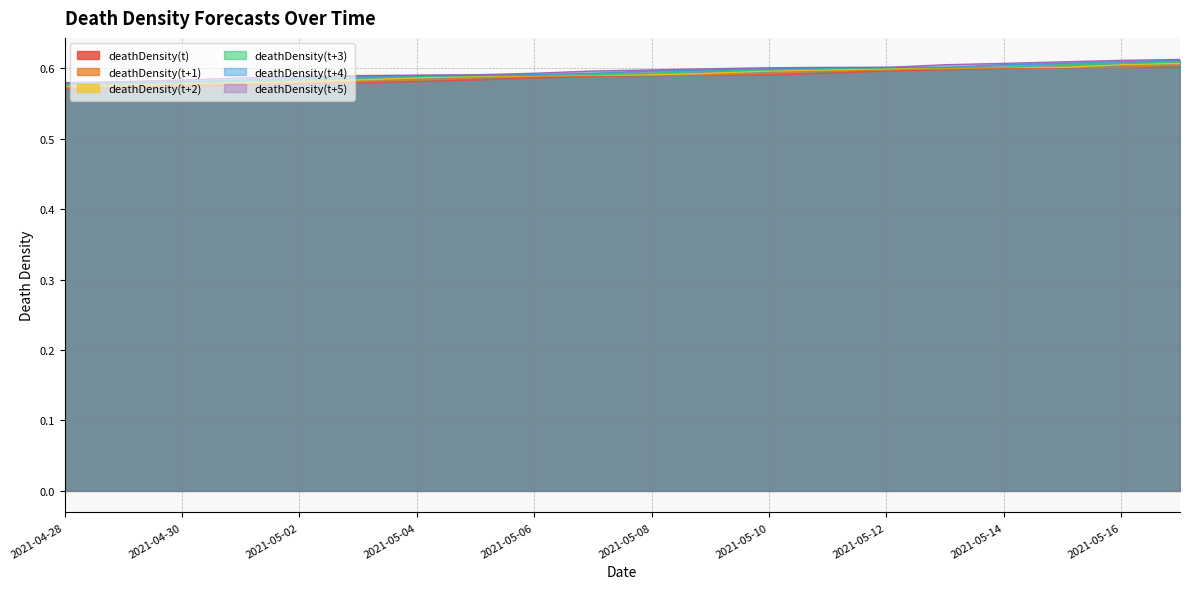

Which category has the highest value in the deathDensity(t+4) series?

2021-05-17